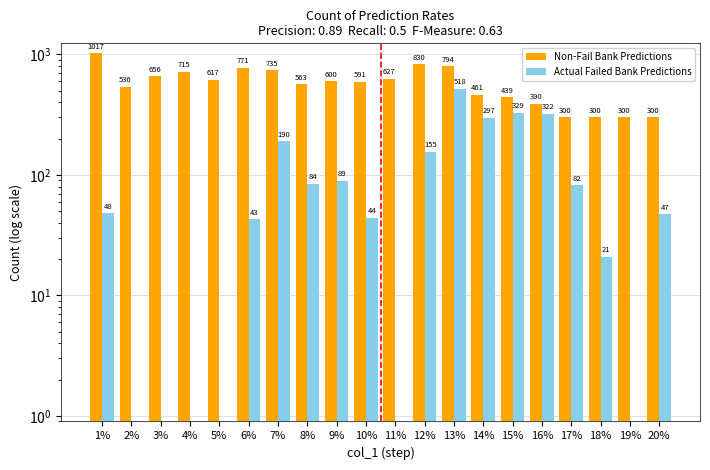

What is the approximate value of Non-Fail Bank Predictions at 3%, to the nearest 10?

660